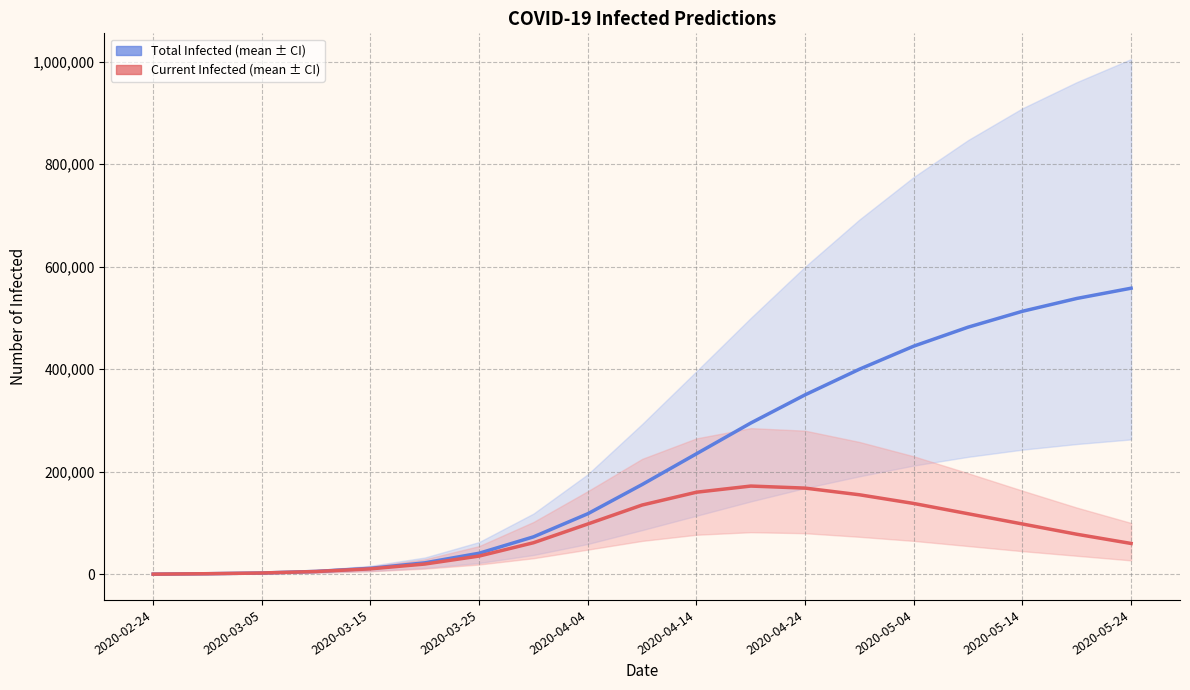

At how many categories does at least one series exceed 184318?

9